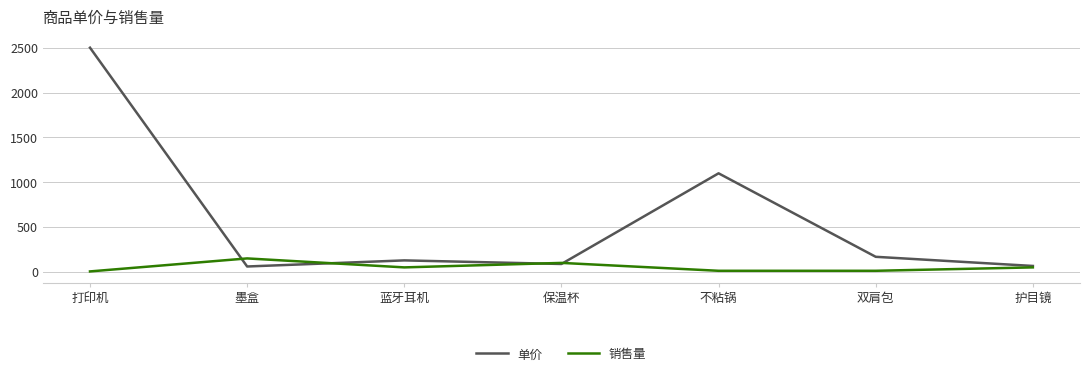

Which series has the largest range (max minus min)?

单价